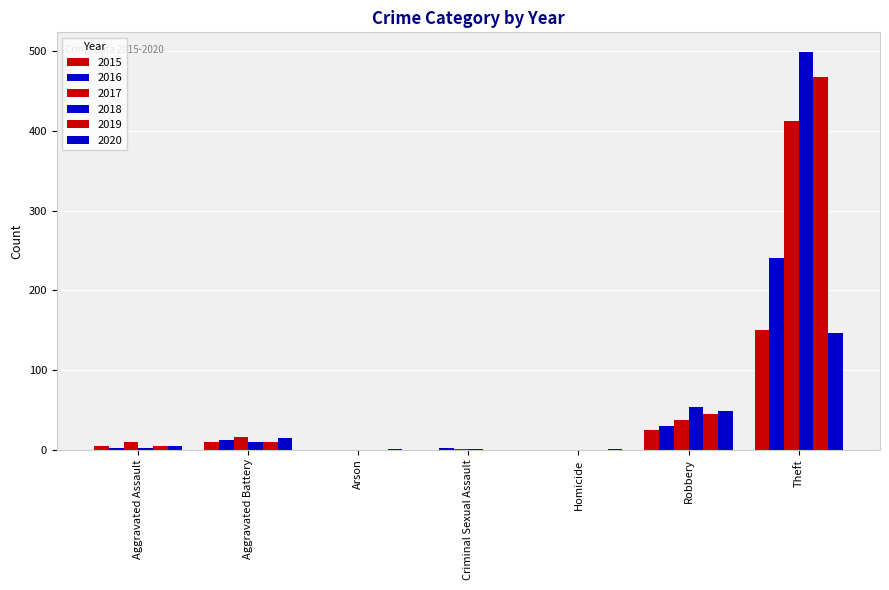

What is the average value of the 2020 series?

31